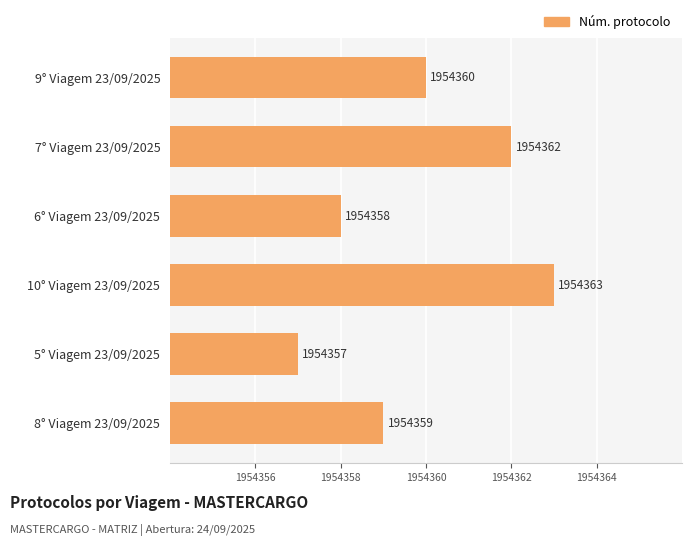

Reading top to bottom, list all the values displayed in this chart.

1954360	1954362	1954358	1954363	1954357	1954359